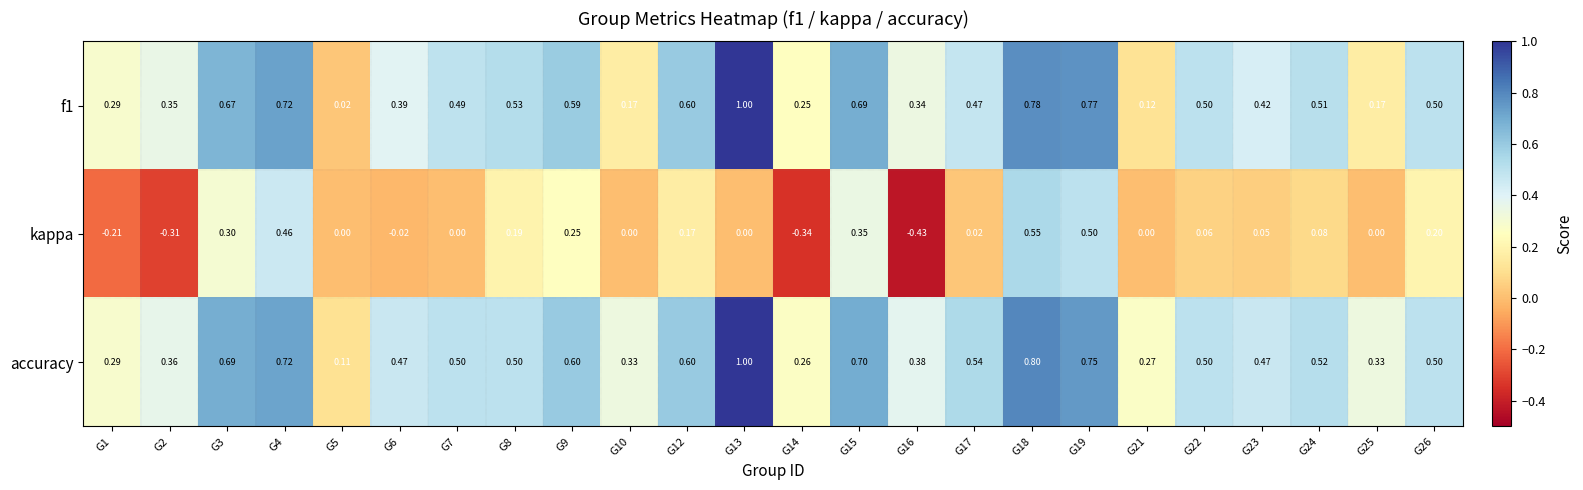

Between G1 and G4, which series saw the biggest shift?

kappa